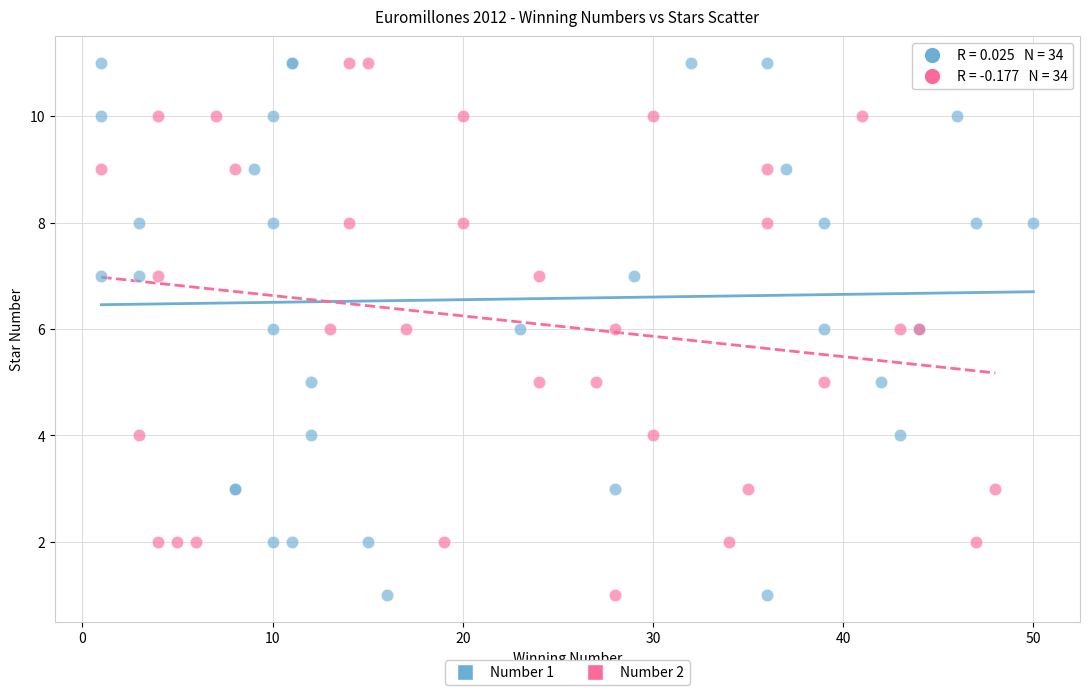

What are all the series names shown in the legend?

Number 1, Number 2